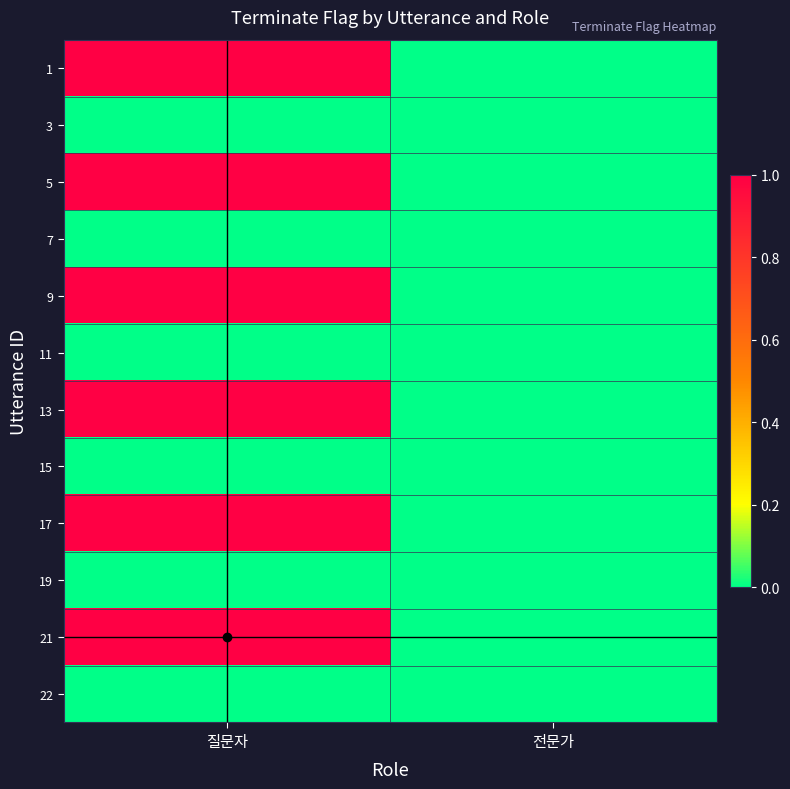

Reading right to left, transcribe all the data shown in this chart.

1: 전문가=0	질문자=1
3: 전문가=0	질문자=0
5: 전문가=0	질문자=1
7: 전문가=0	질문자=0
9: 전문가=0	질문자=1
11: 전문가=0	질문자=0
13: 전문가=0	질문자=1
15: 전문가=0	질문자=0
17: 전문가=0	질문자=1
19: 전문가=0	질문자=0
21: 전문가=0	질문자=1
22: 전문가=0	질문자=0